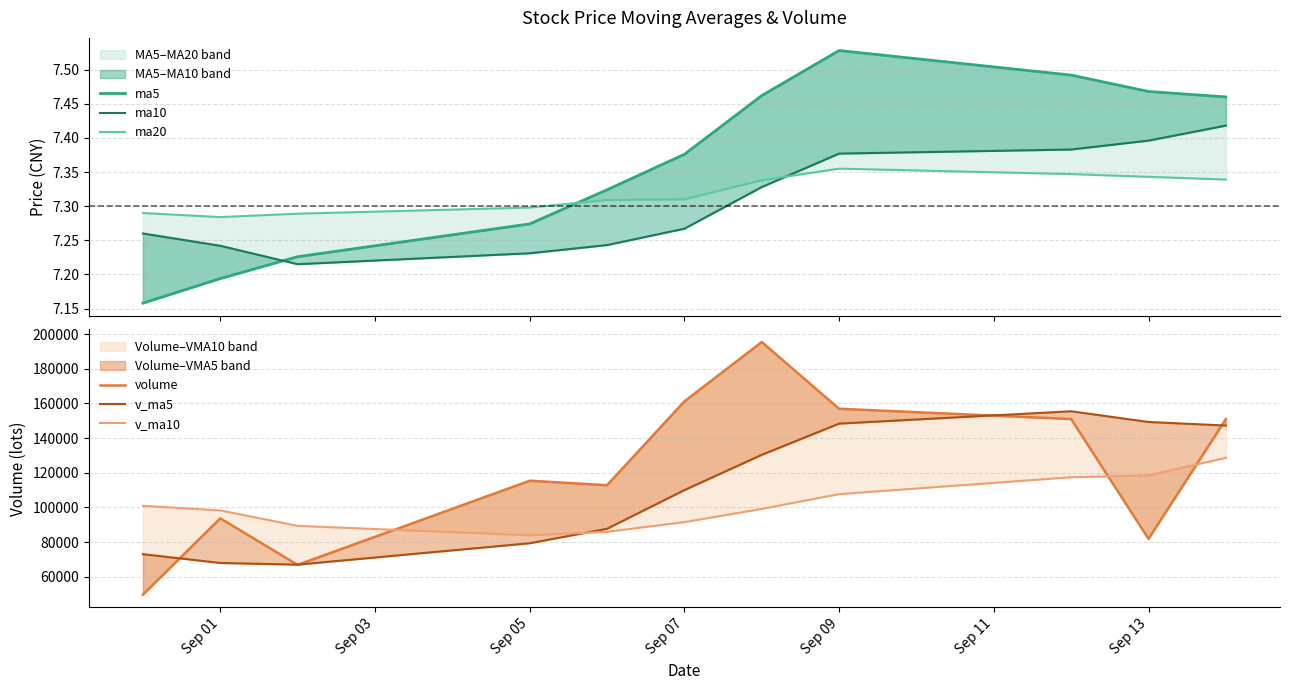

How many categories are shown in the chart?

11